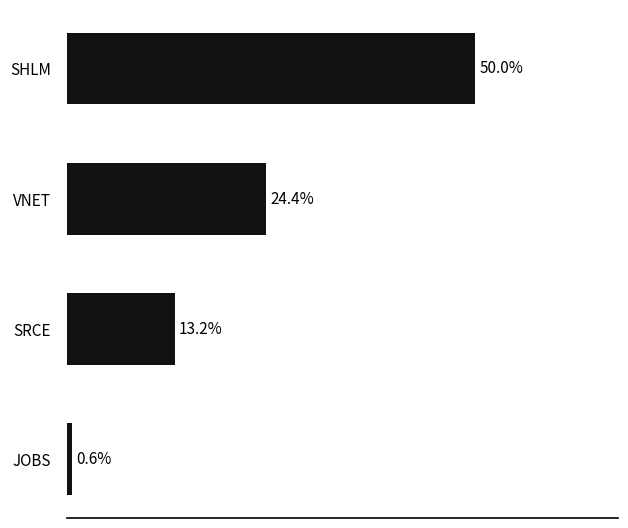

Are the bars horizontal?

Yes